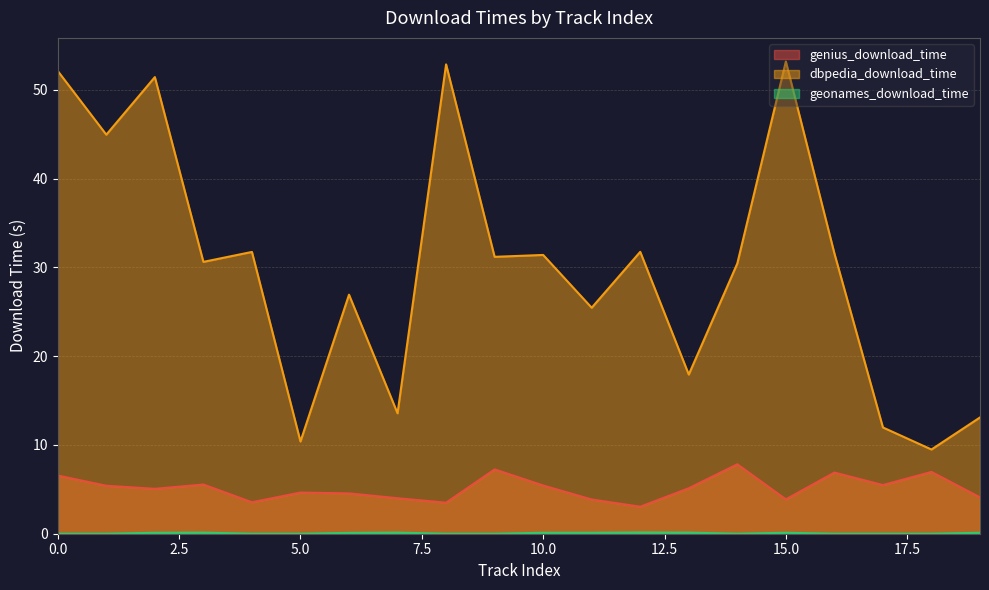

At which label is genius_download_time closest to 5?

2